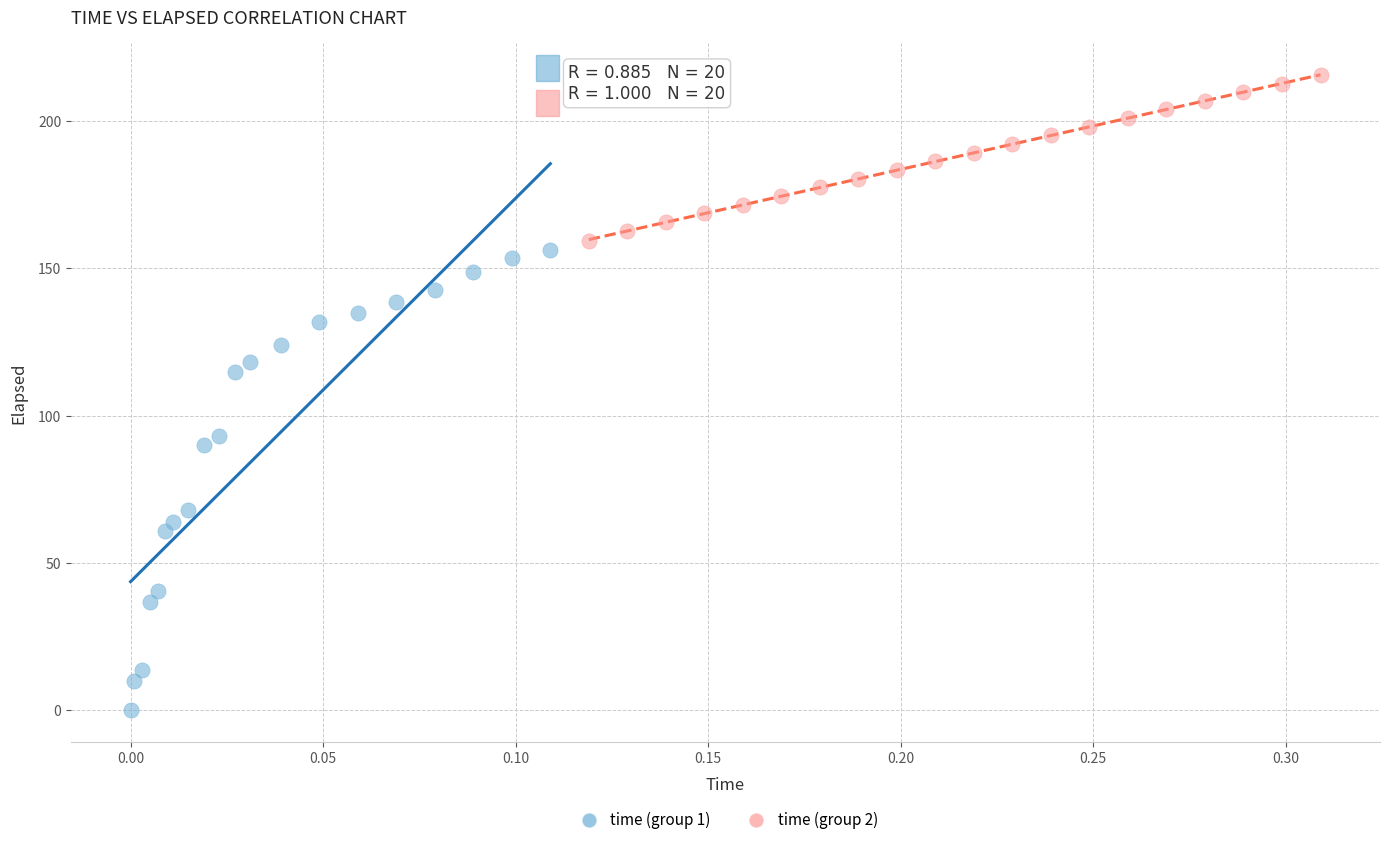

Which series has the widest spread of Y values?

time (group 1)